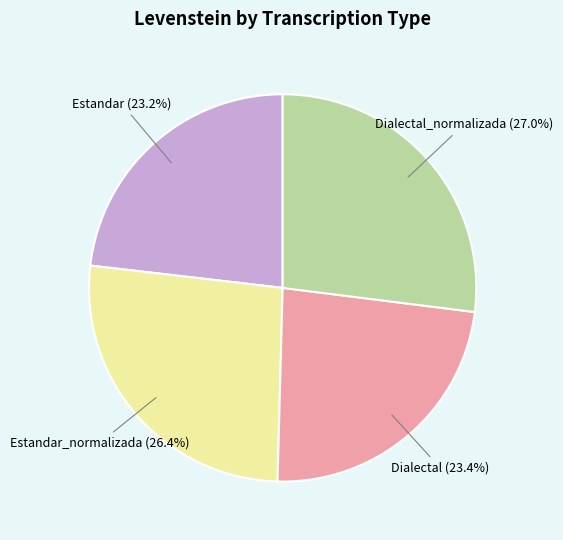

Is there a majority slice in this chart?

No